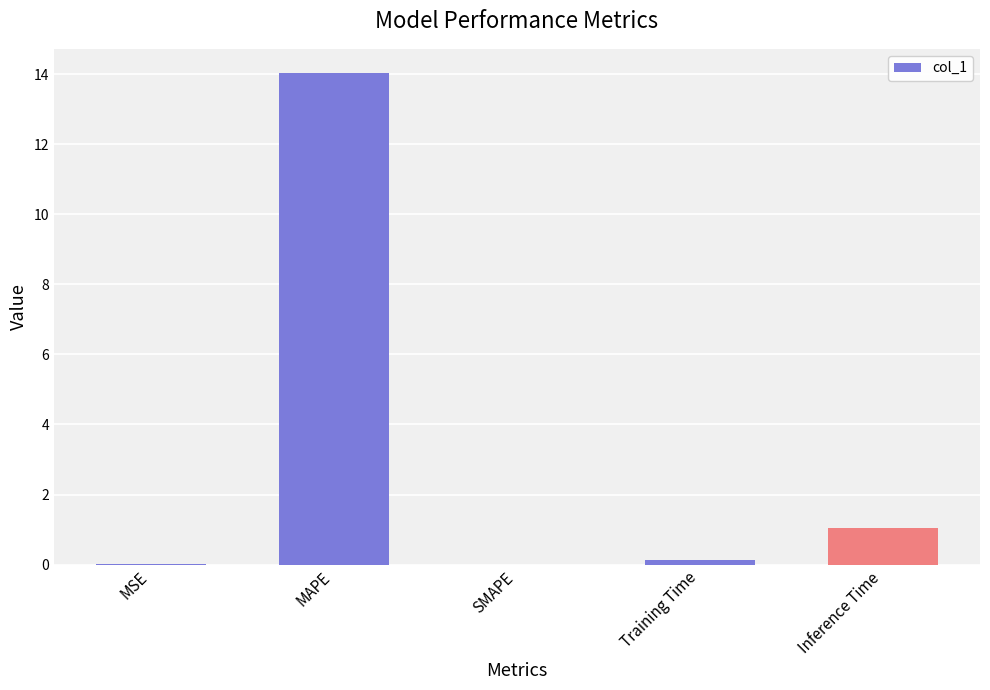

Between Inference Time and SMAPE, which is larger?

Inference Time